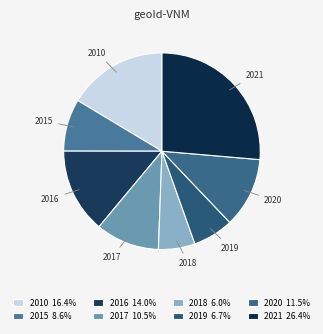

Which slice is the largest?

2021